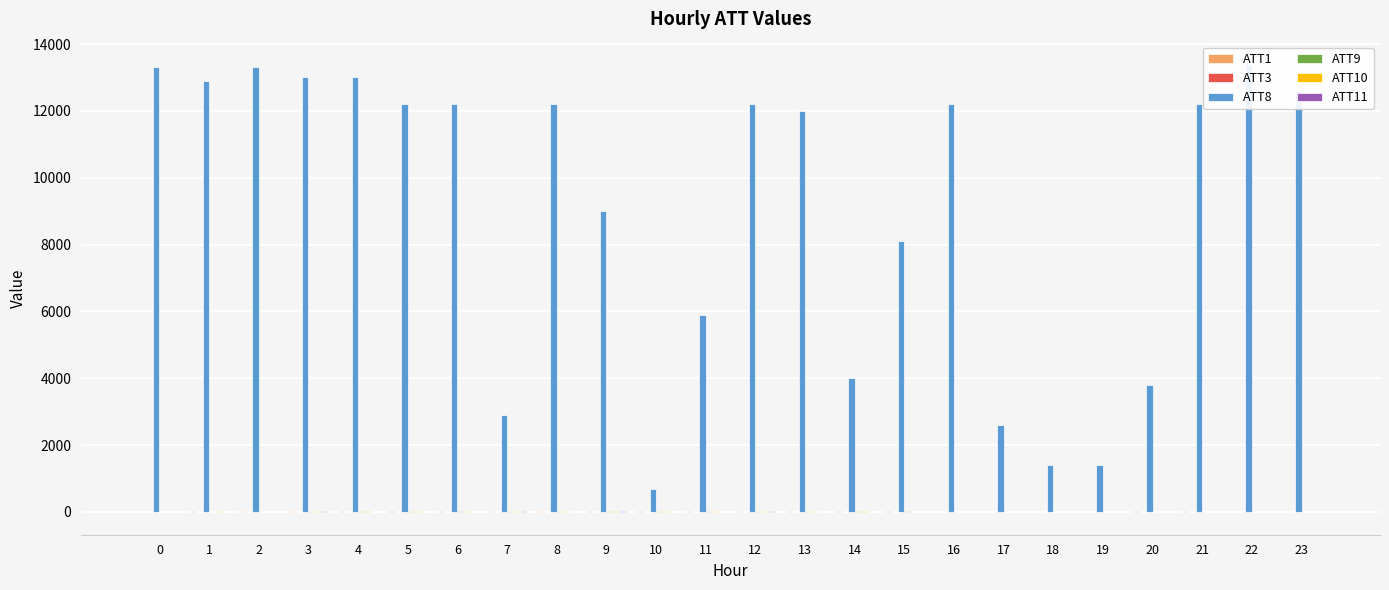

Which label corresponds to the smallest value in the chart?

17